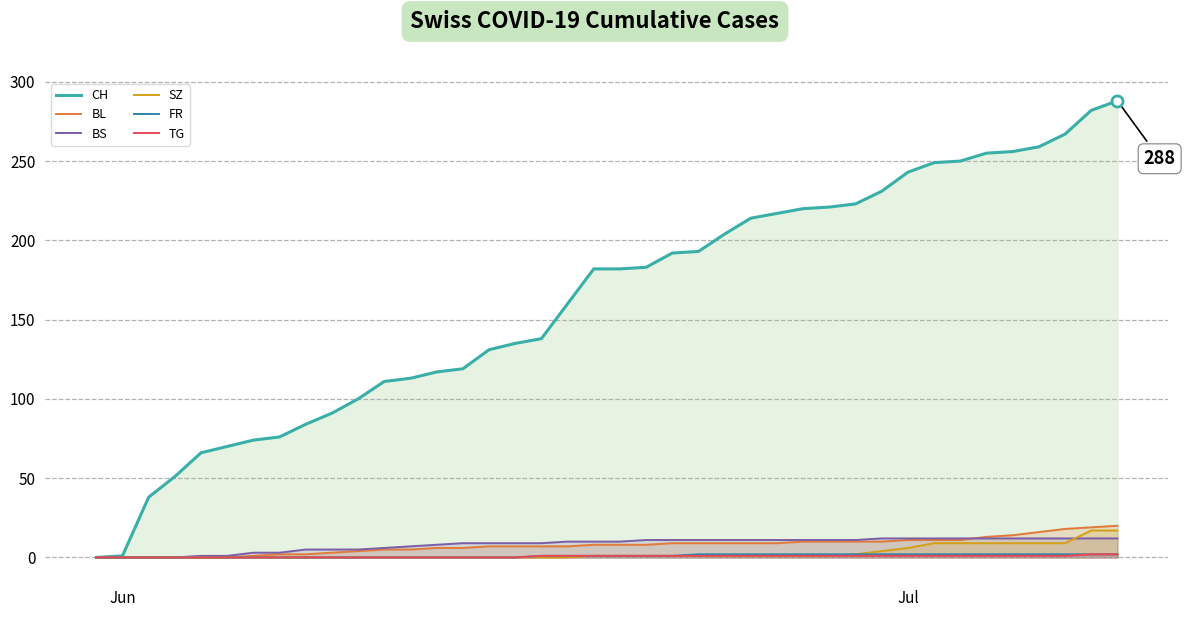

What is the highest value of the BL series?

20